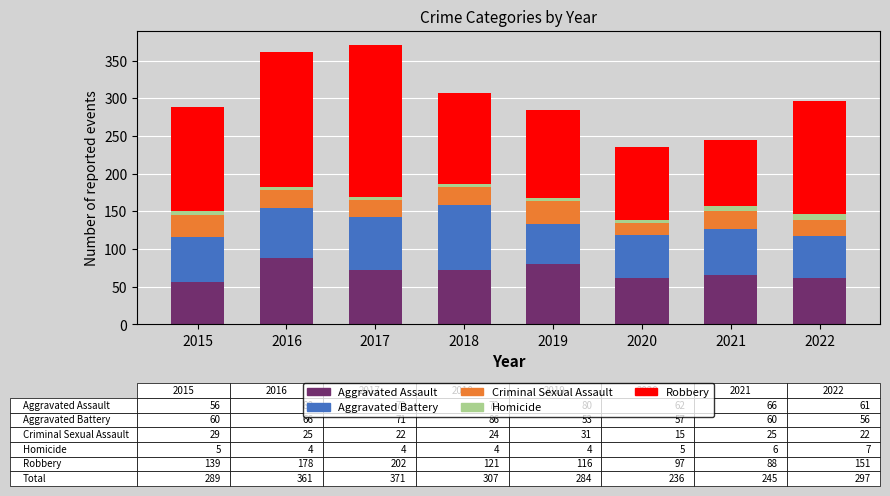

What is the total value across all series at 2015?

289